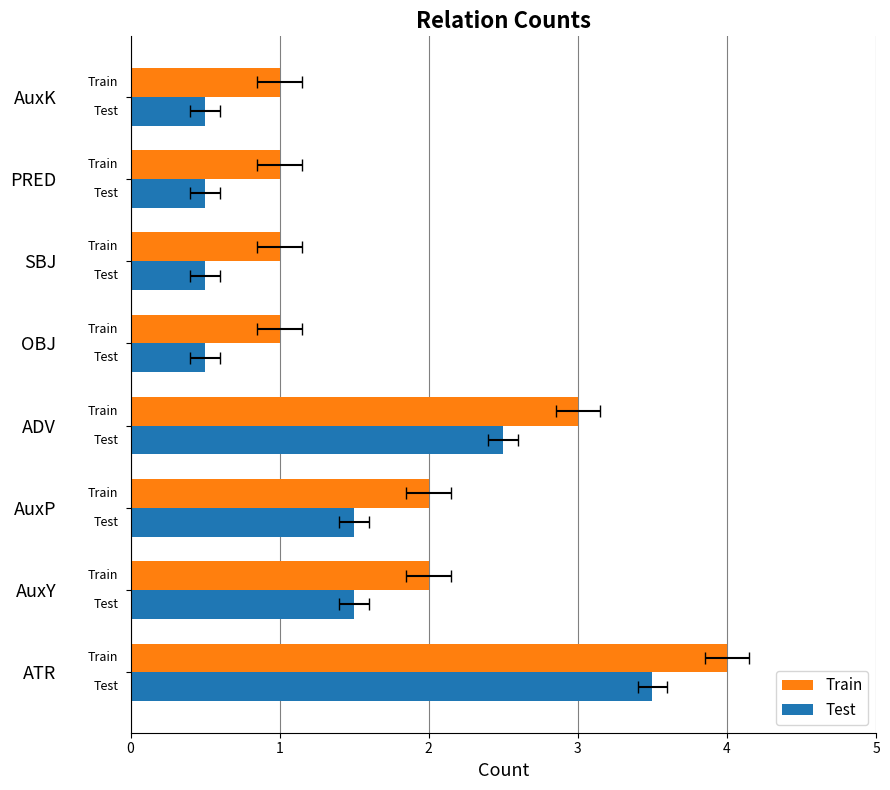

What is the spread (max minus min) of values at 2?

0.5